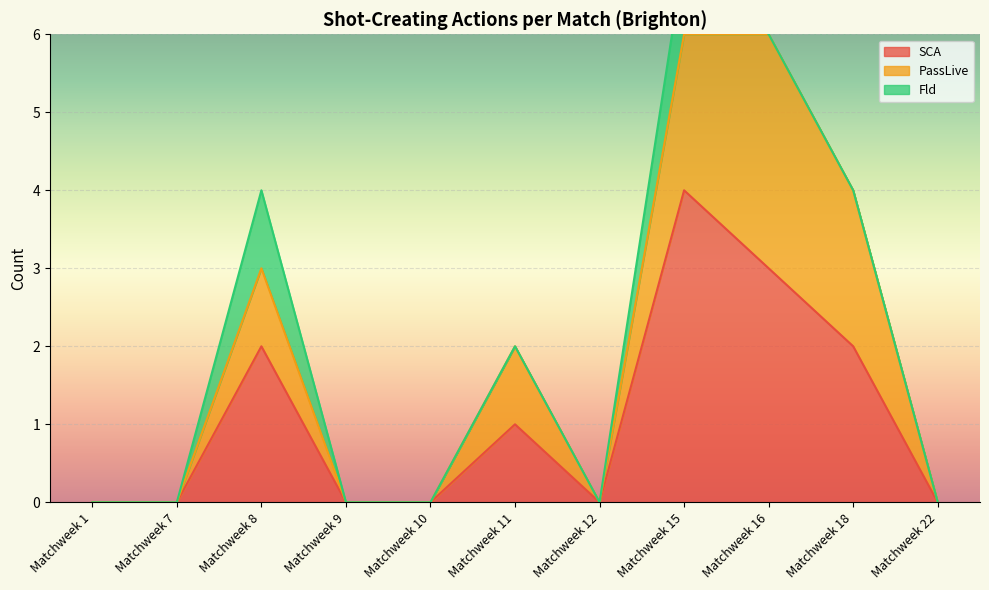

True or false: SCA and PassLive intersect in this chart.

False